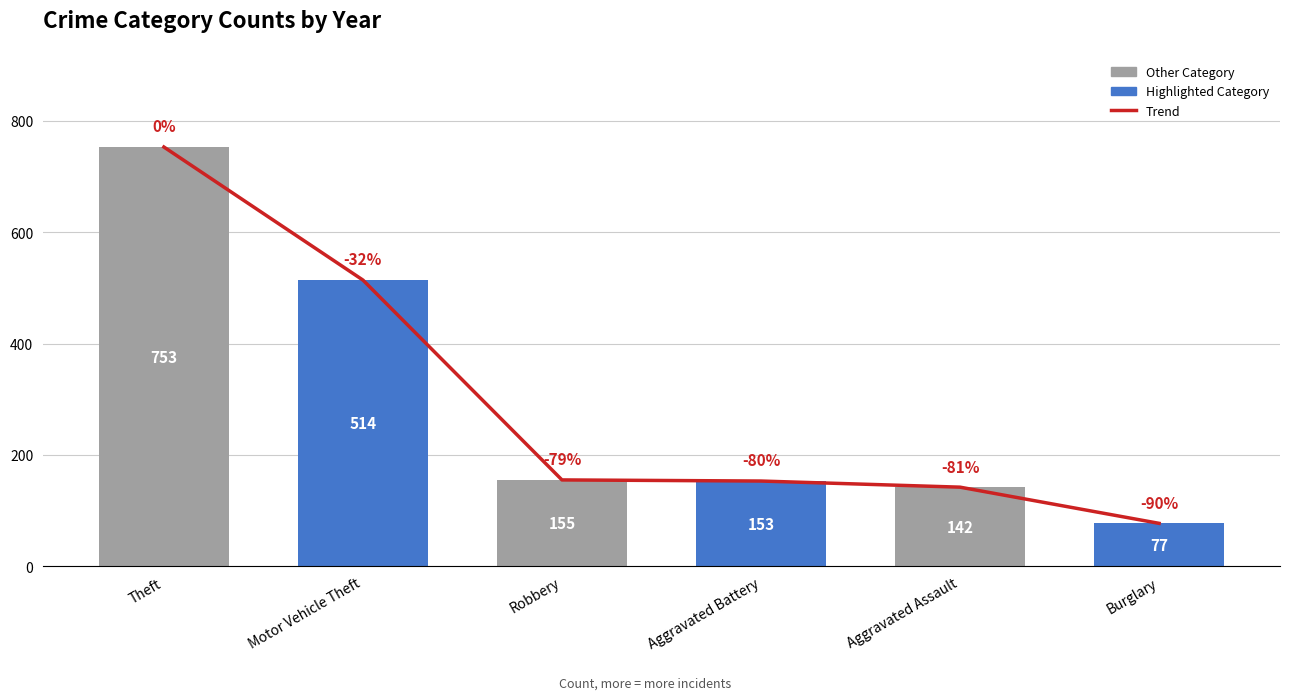

Which label corresponds to the largest value in the chart?

Theft